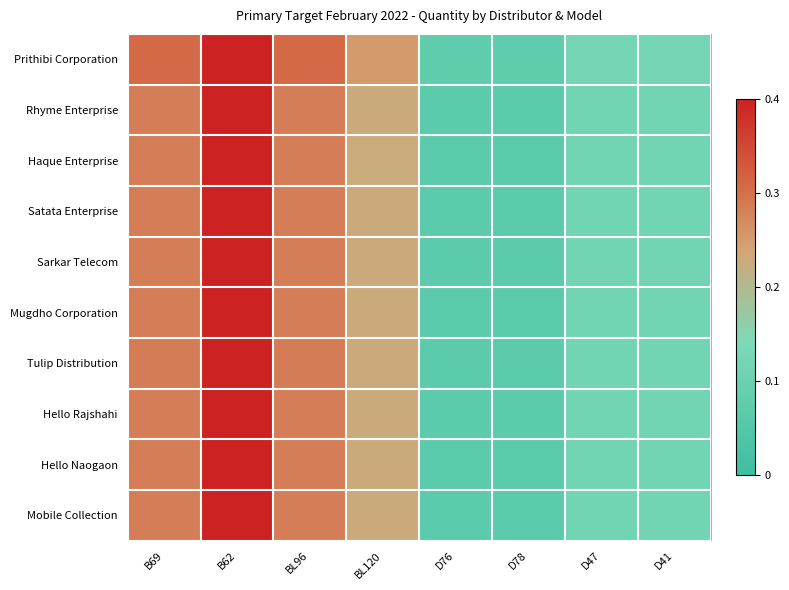

Which category has the lowest value across all series?

D76